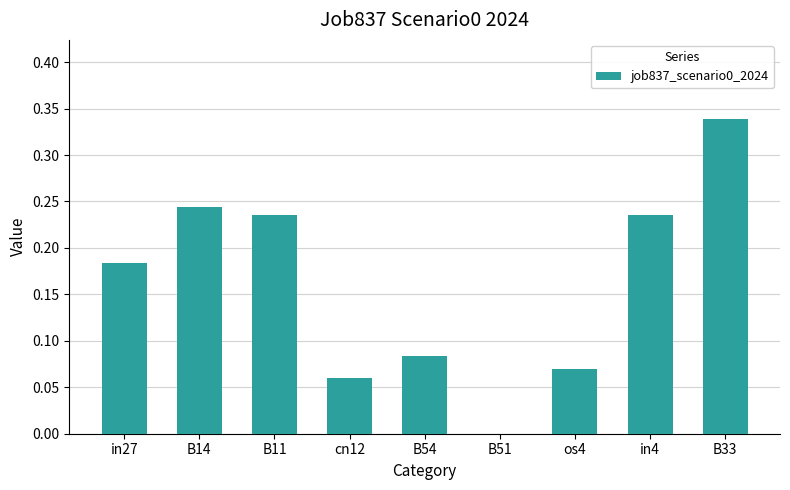

Which label corresponds to the largest value in the chart?

B33